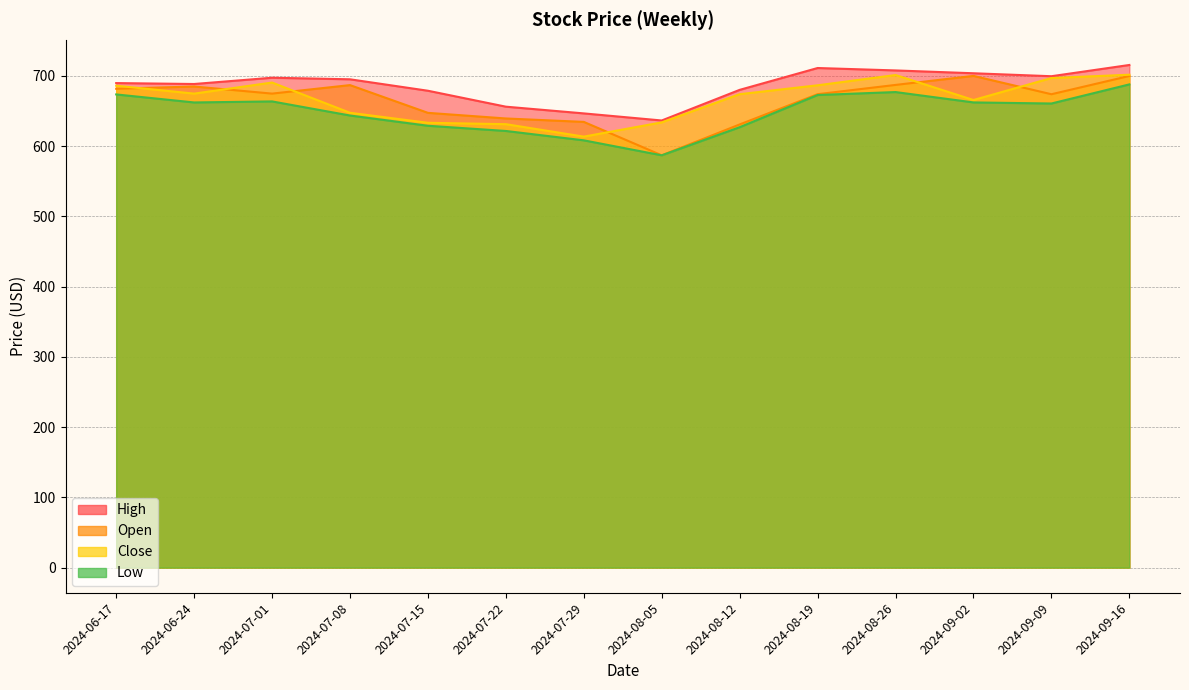

What is the label of the 10th point from the right?

2024-07-15